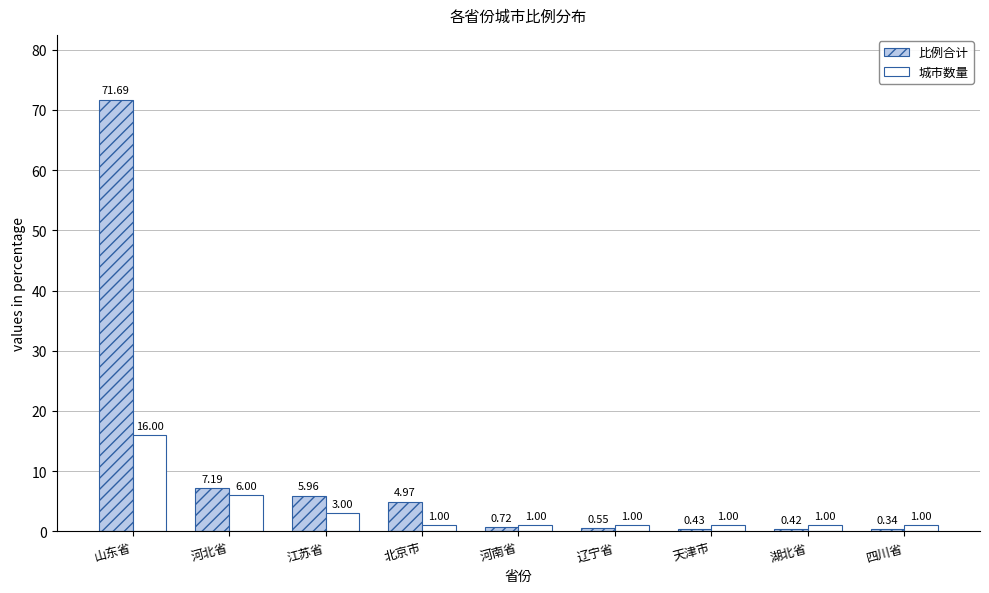

Is the value of 比例合计 at 四川省 greater than the value of 城市数量 at 四川省?

No